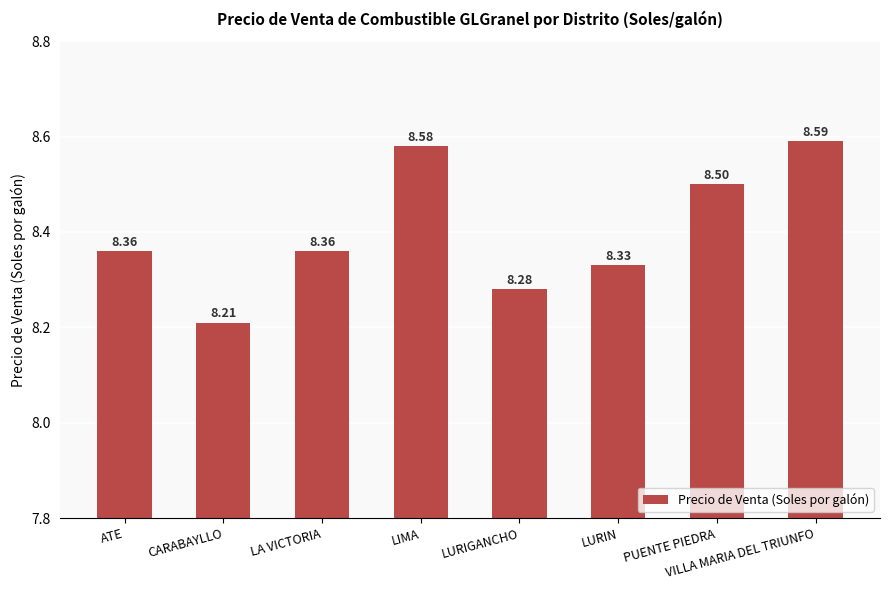

What is the value of the 1st bar from the left?

8.4